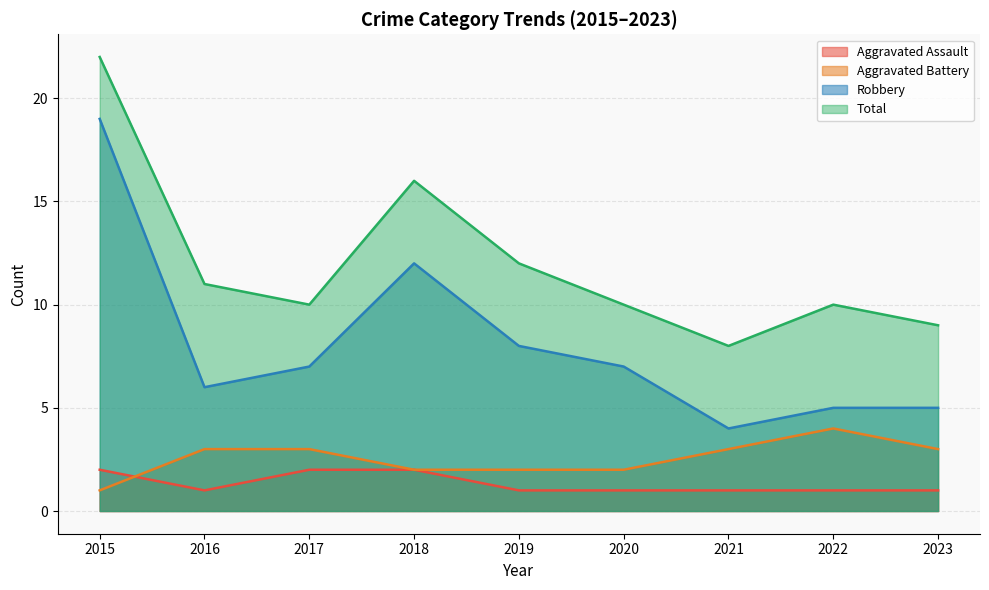

True or false: Total has a value of 12 at 2019.

True